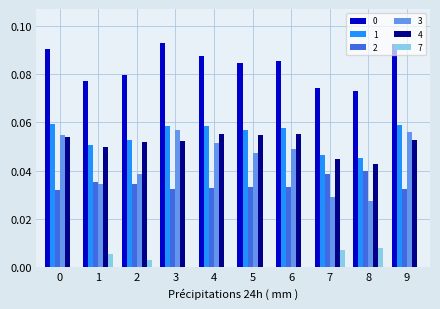

The value of 3 at 1 is 0.1. True or false?

False